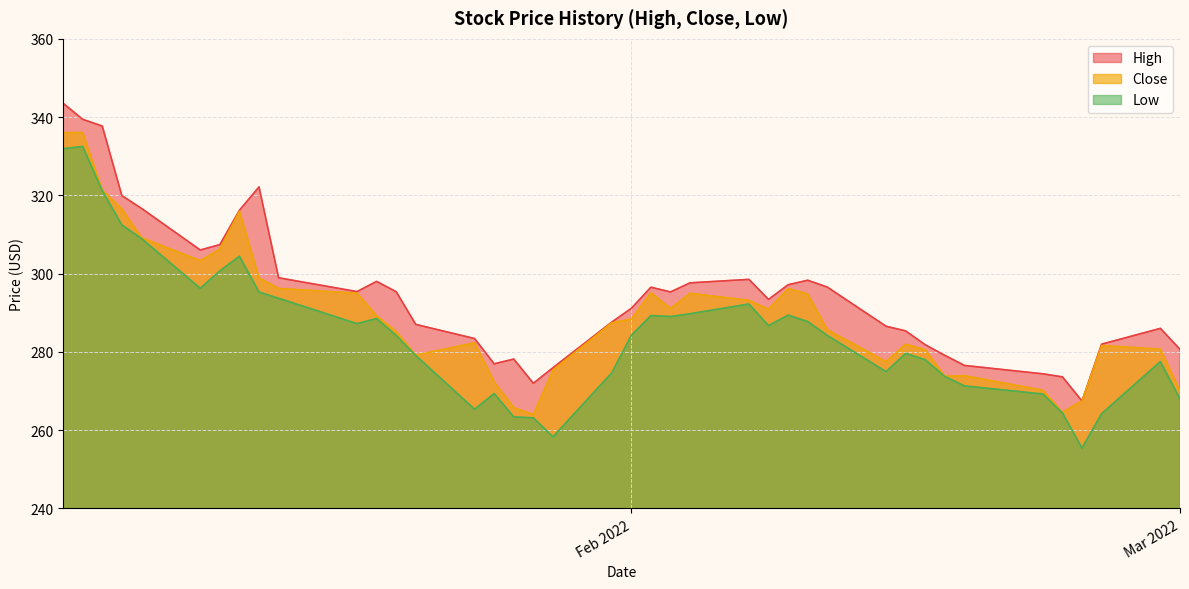

What is the smallest value displayed?

255.4